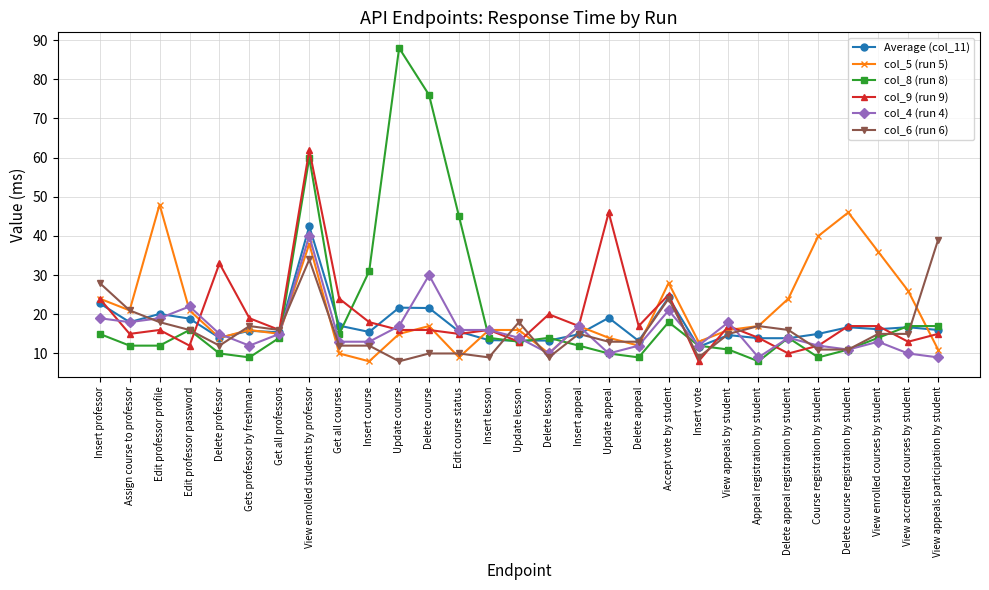

At which category does col_5 (run 5) reach its first local peak?

Edit professor profile